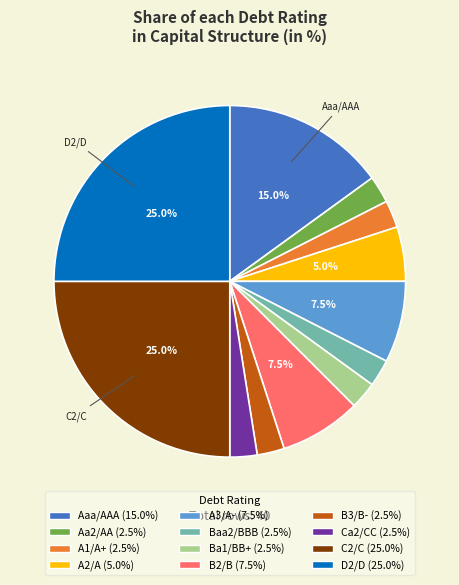

Is the sum of Ca2/CC and A3/A- greater than half?

No